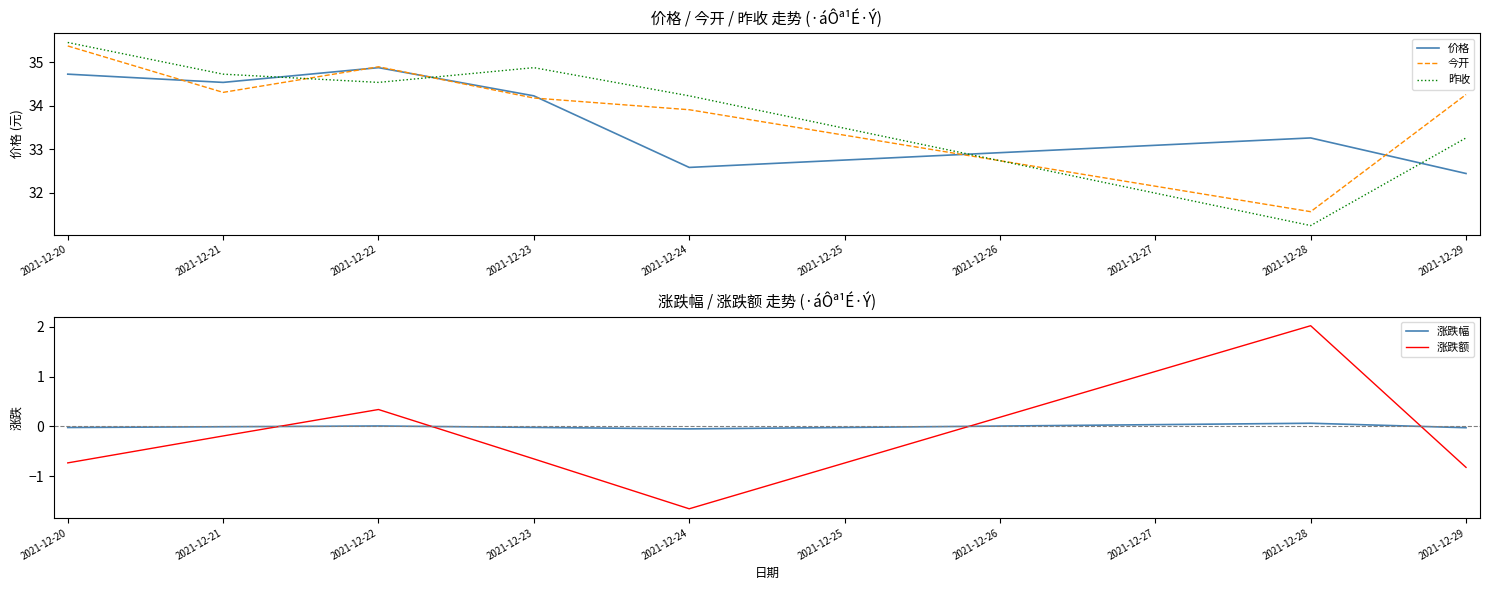

True or false: 涨跌幅 and 涨跌额 cross at least once.

True